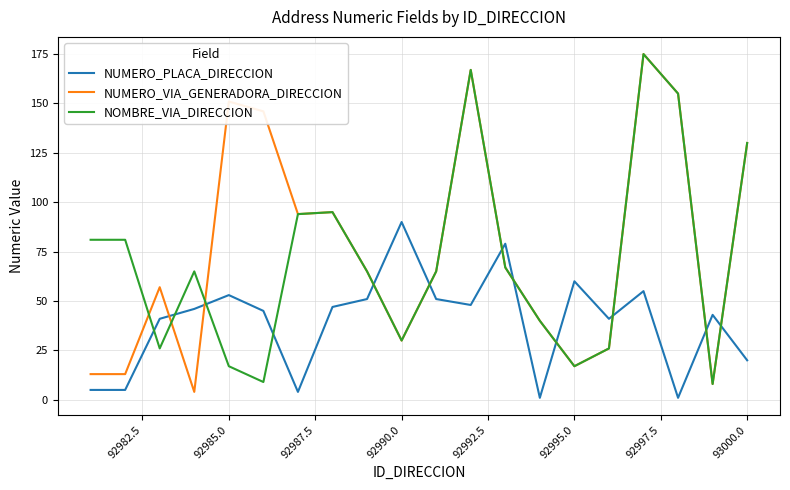

Reading left to right, what are all the values shown in this chart?

NUMERO_PLACA_DIRECCION: 5	5	41	46	53	45	4	47	51	90	51	48	79	1	60	41	55	1	43	20
NUMERO_VIA_GENERADORA_DIRECCION: 13	13	57	4	151	146	94	95	65	30	65	167	67	40	17	26	175	155	8	130
NOMBRE_VIA_DIRECCION: 81	81	26	65	17	9	94	95	65	30	65	167	67	40	17	26	175	155	8	130